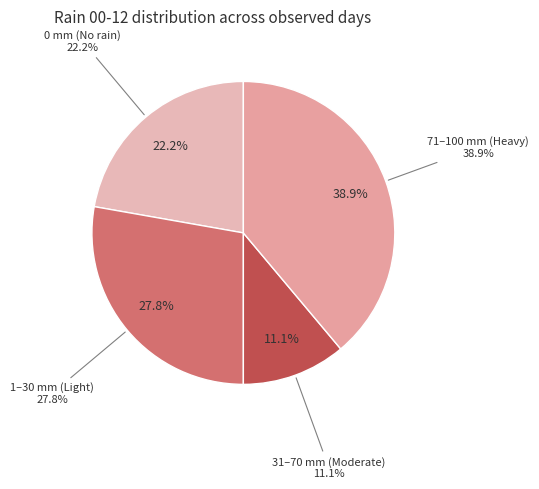

Is it true that 100 is 1% of the pie?

False